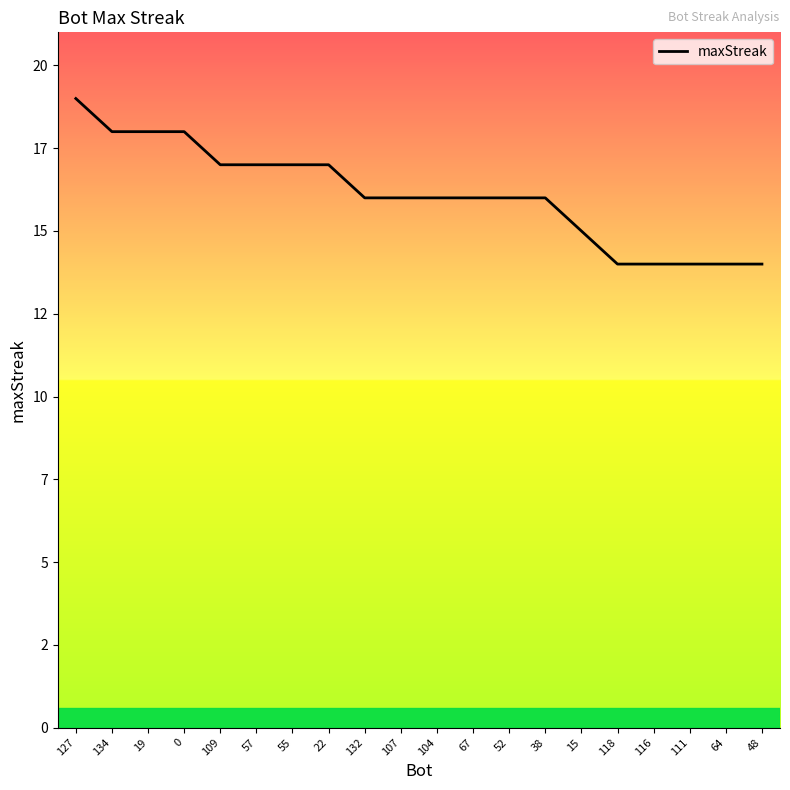

What is the maximum value shown in the chart?

19